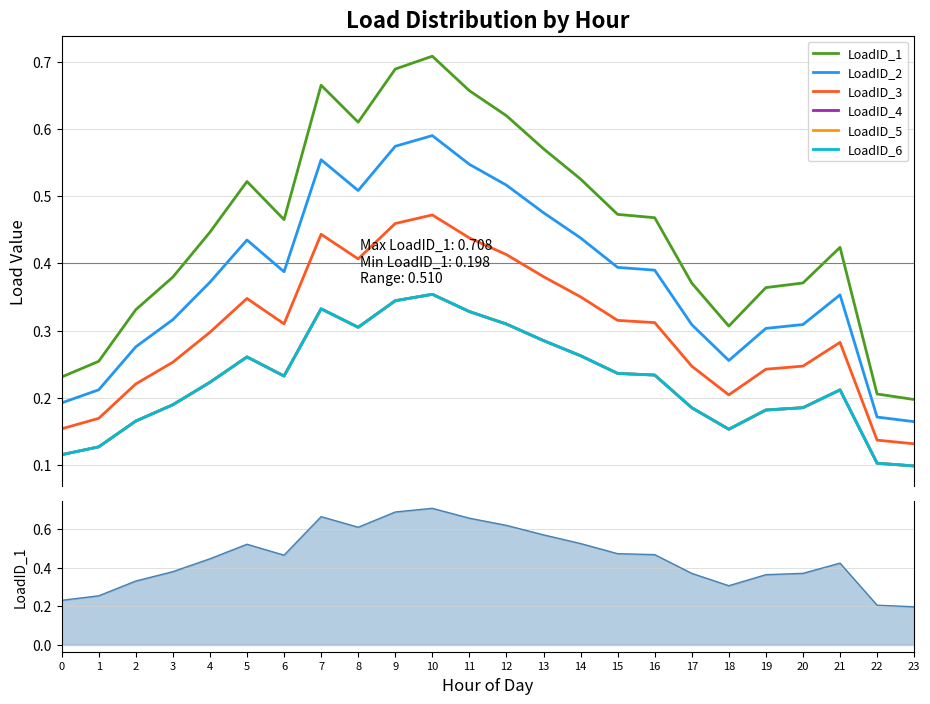

At which category does LoadID_6 reach its first local valley?

6